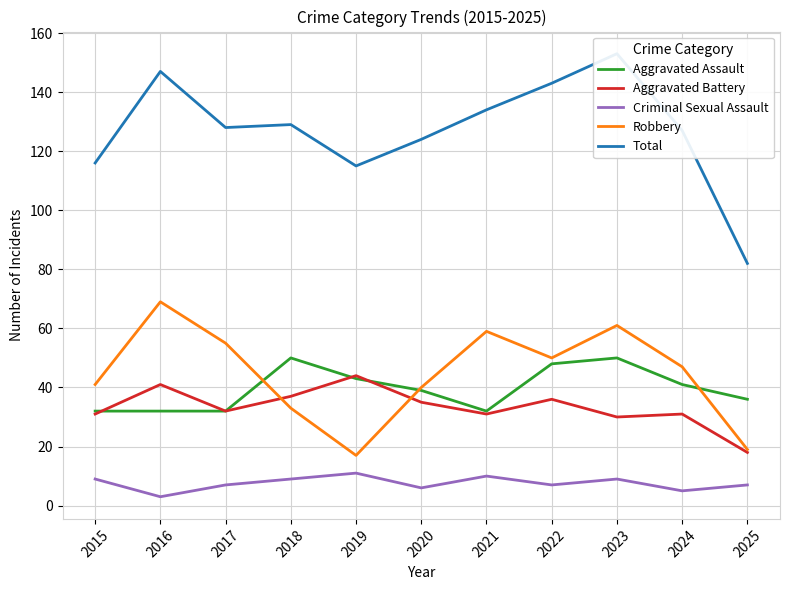

At which category is the sum across all series the highest?

2023